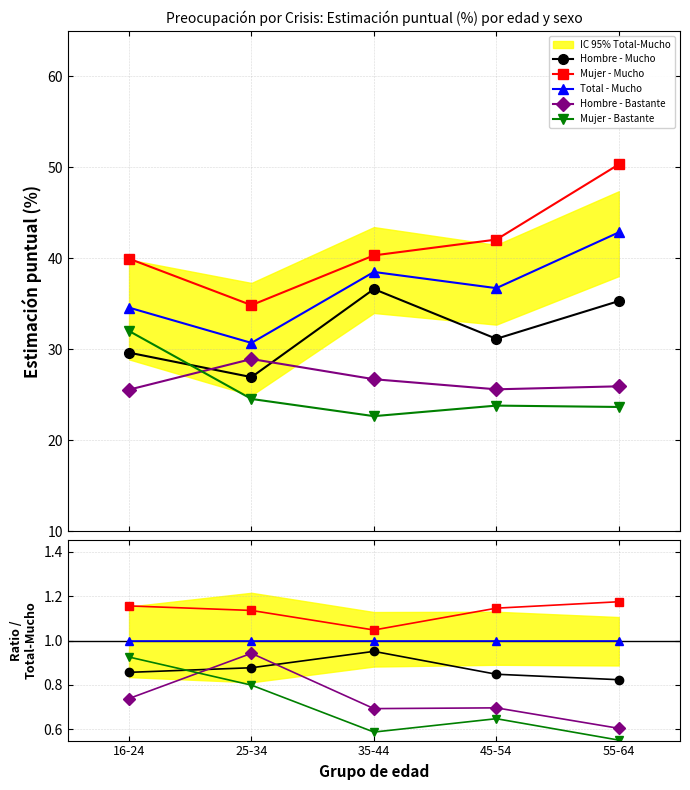

True or false: Hombre - Bastante and Mujer - Mucho intersect in this chart.

False